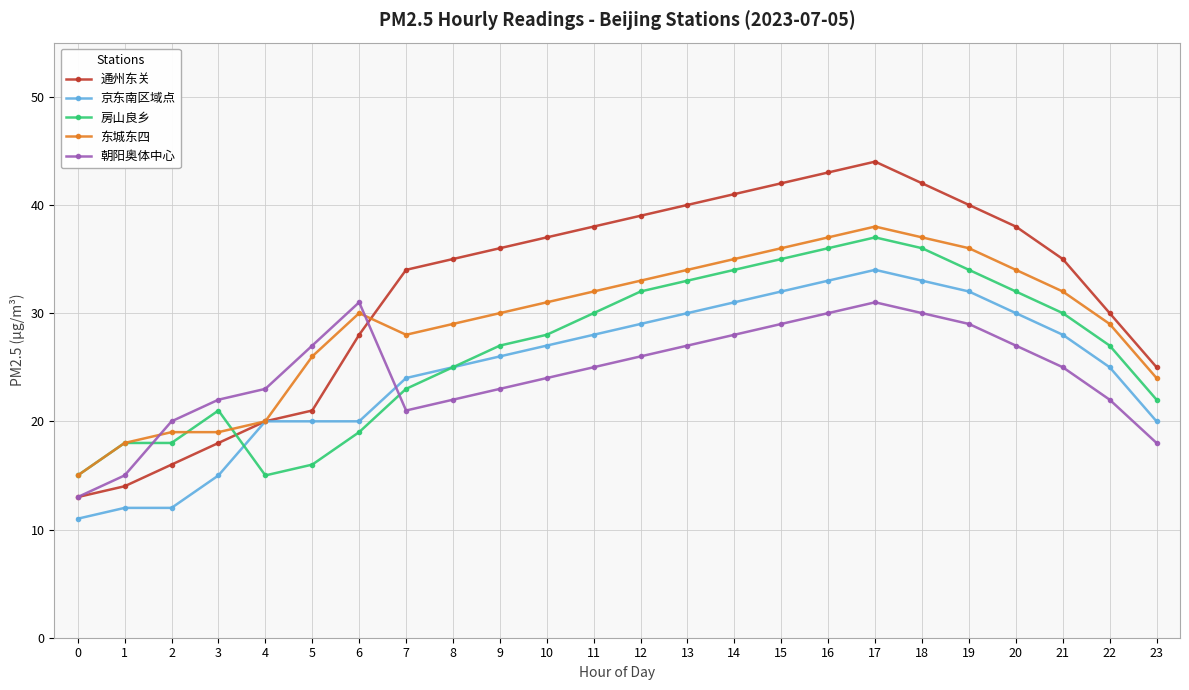

What is the difference between the second highest and minimum values in the 通州东关 series?

30